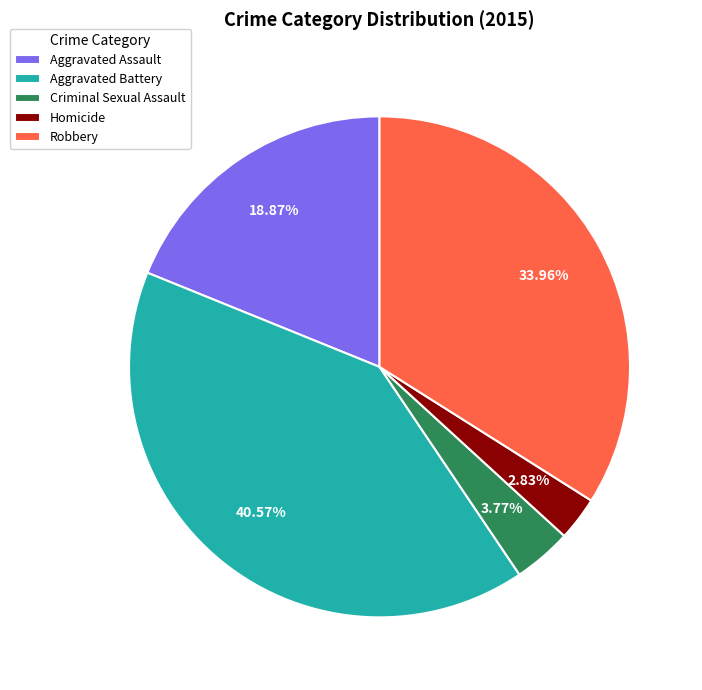

How many slices are in this pie chart?

5